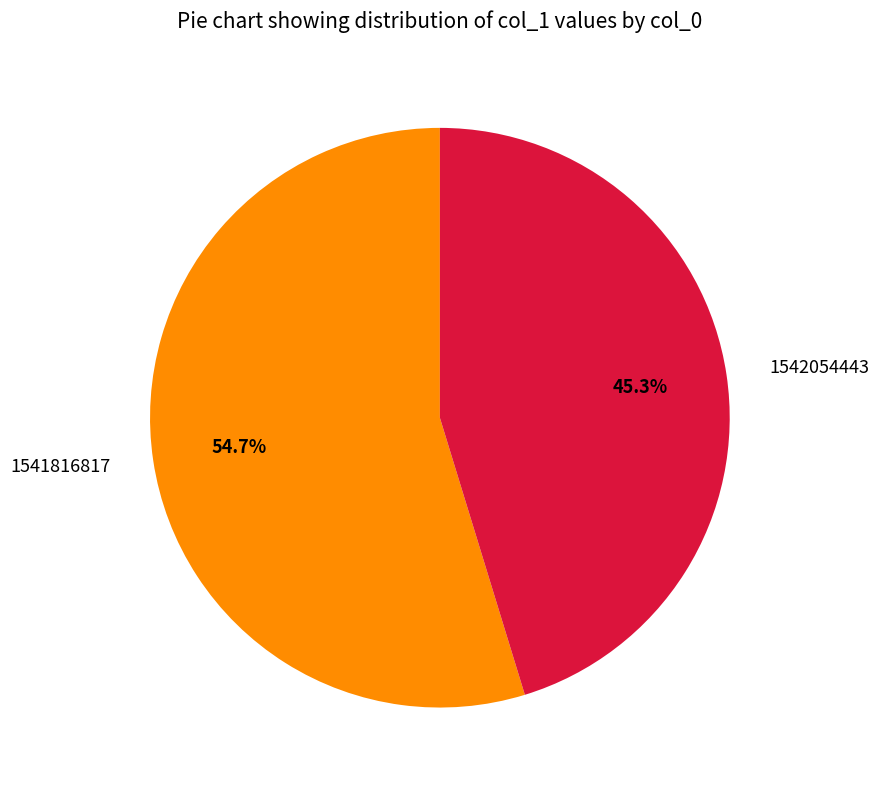

What is the ratio of the value at 1541816817 to the value at 1542054443?

1.2